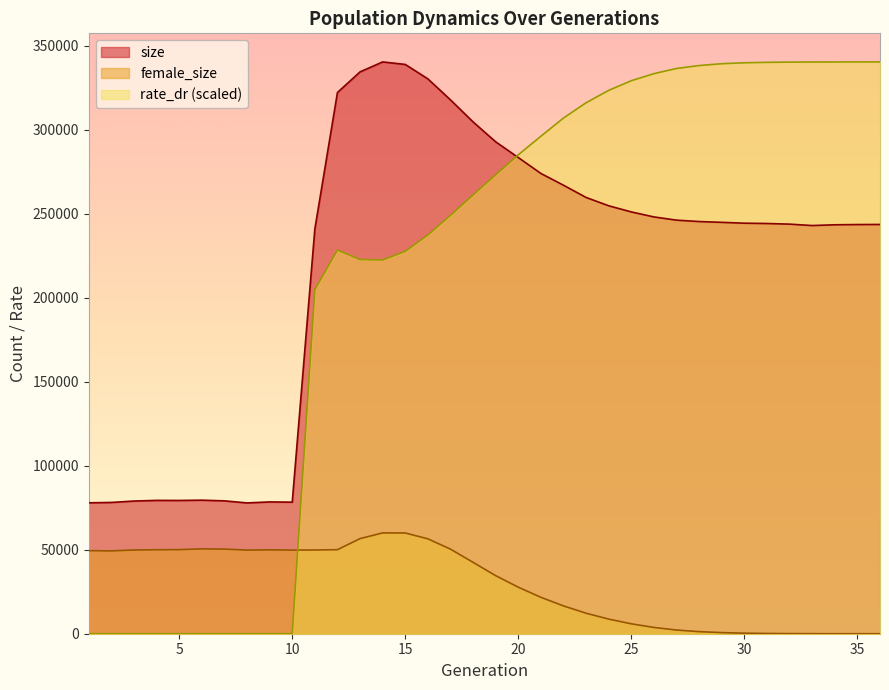

Where does the rate_dr series first go above 273258?

19